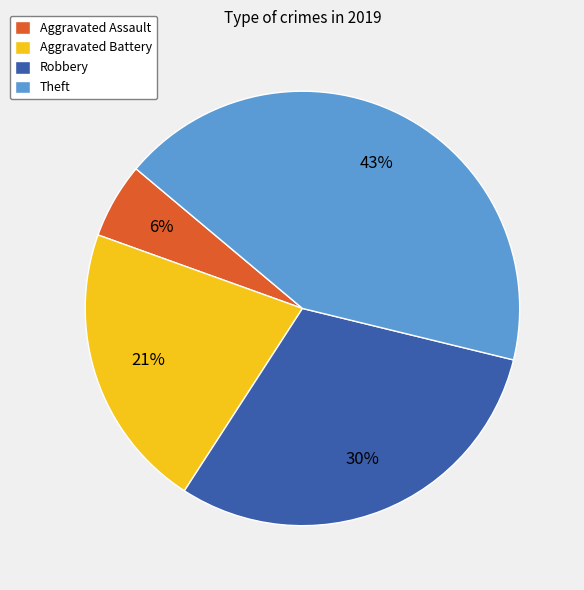

Combined, do Theft and Robbery account for over 50%?

Yes